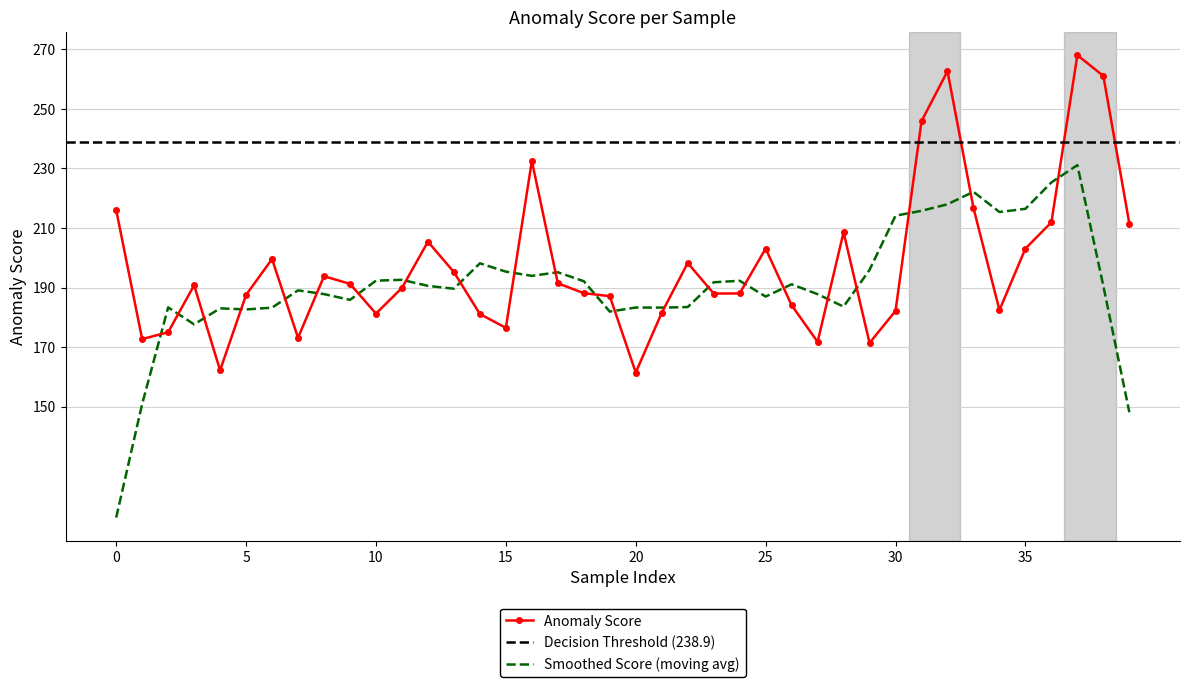

Which has a higher value, 22 or 30?

22